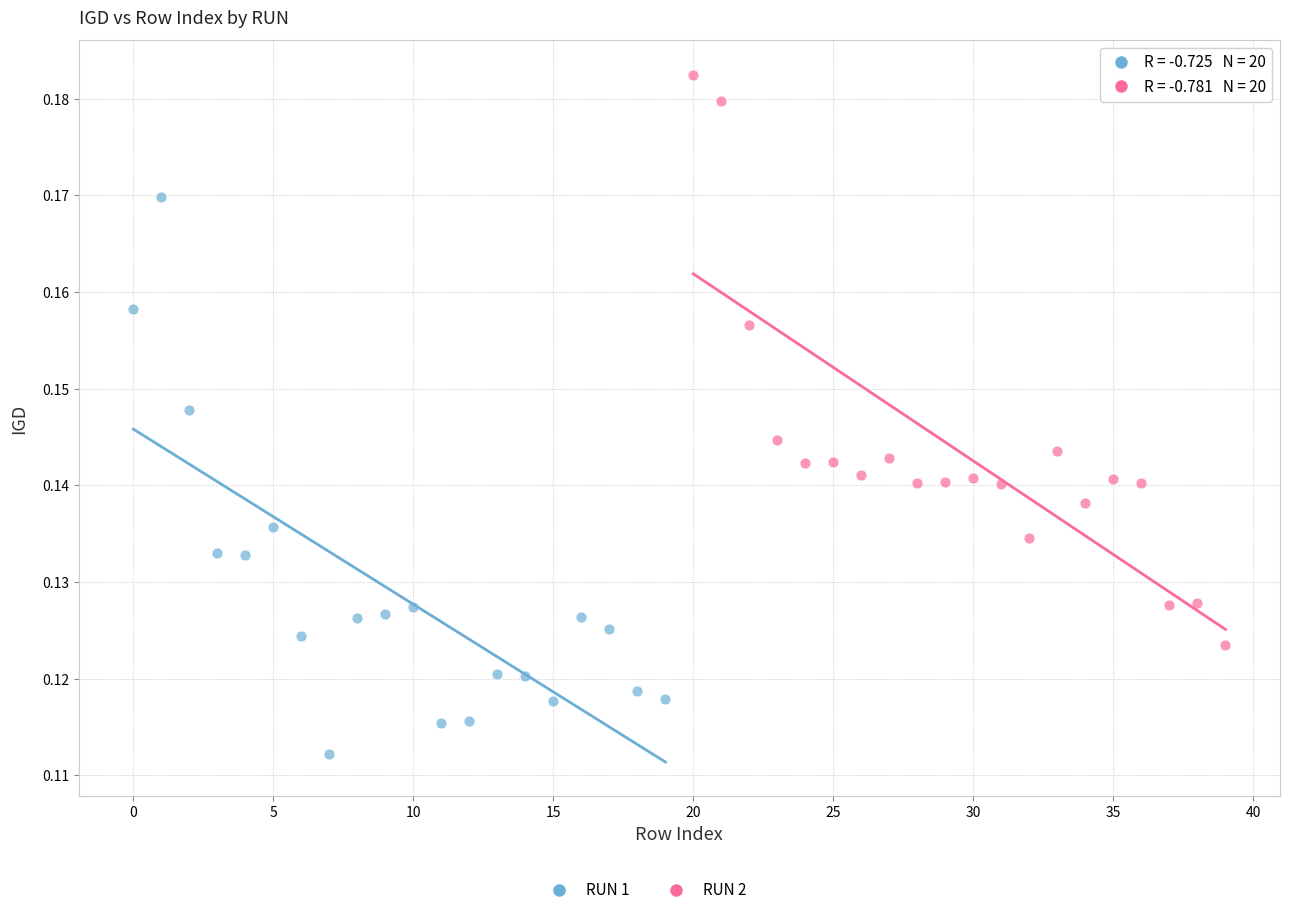

Which series contains the highest Y value?

RUN 2